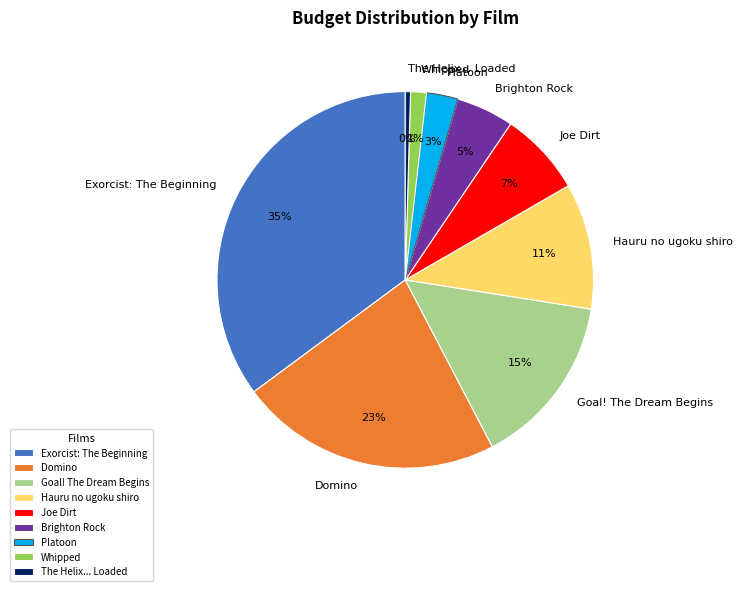

To the nearest percent, what is the difference between the largest and smallest slice percentages?

35%